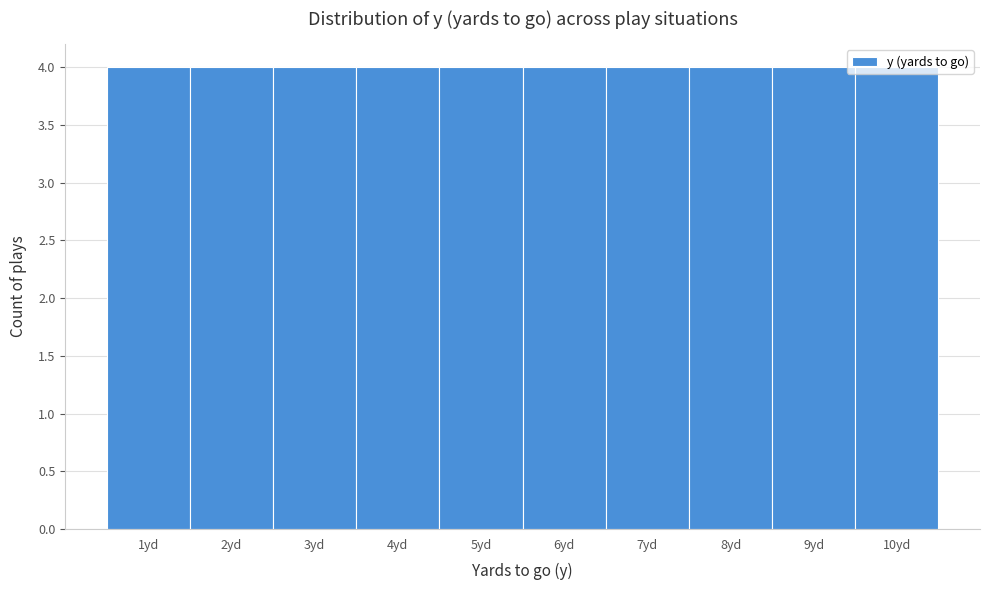

Reading left to right, list every bar in this chart as the range it spans on the x-axis followed by its height. The values are not printed on the chart, so give them approximately, as read against the axis.

0.5 to 1.5: 4
1.5 to 2.5: 4
2.5 to 3.5: 4
3.5 to 4.5: 4
4.5 to 5.5: 4
5.5 to 6.5: 4
6.5 to 7.5: 4
7.5 to 8.5: 4
8.5 to 9.5: 4
9.5 to 10.5: 4